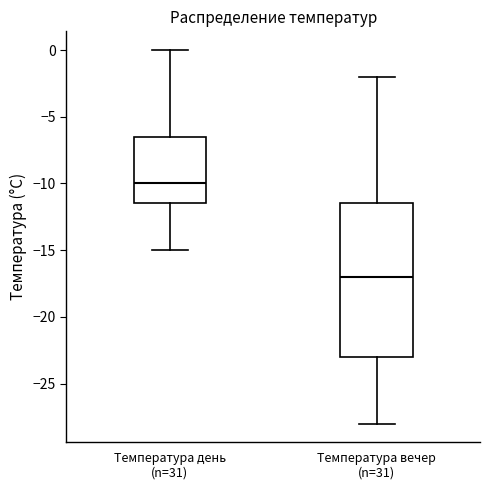

Which box's median line is the lowest?

Температура вечер (n=31)